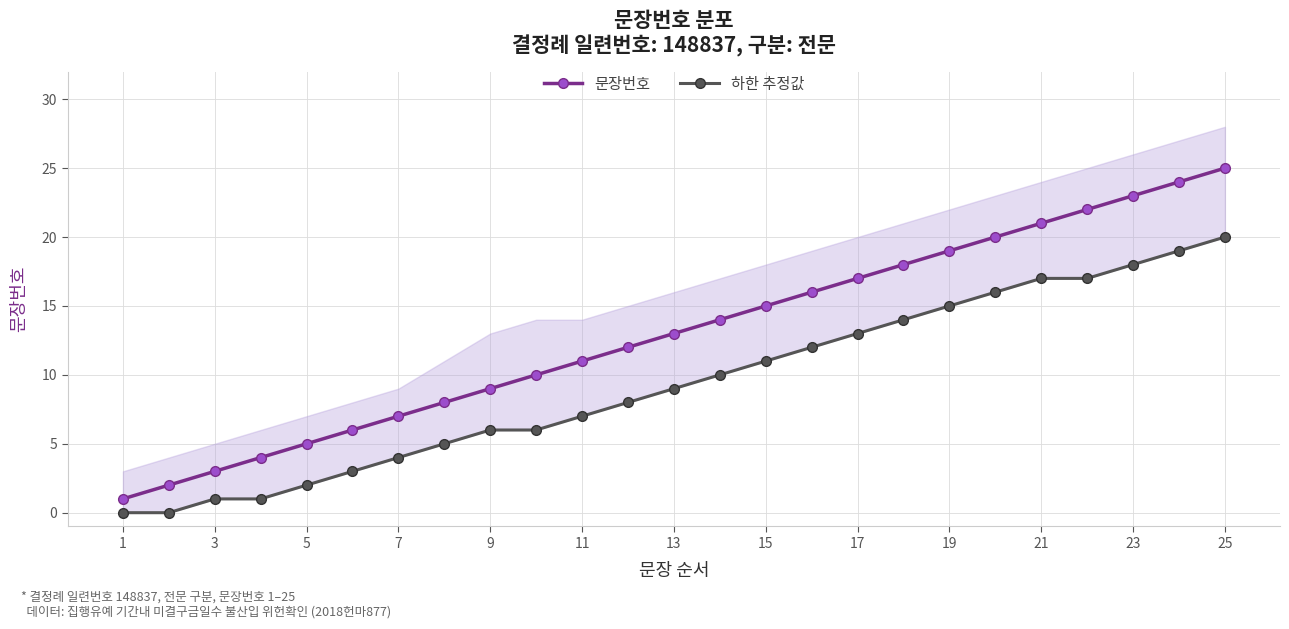

The 문장번호 series shows 7 at 7. True or false?

True